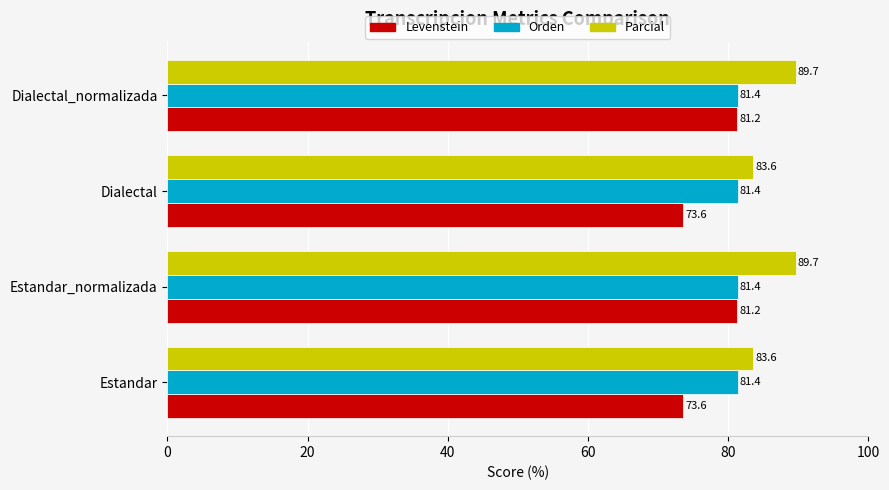

Is it true that Orden equals 141.8 at Estandar?

False